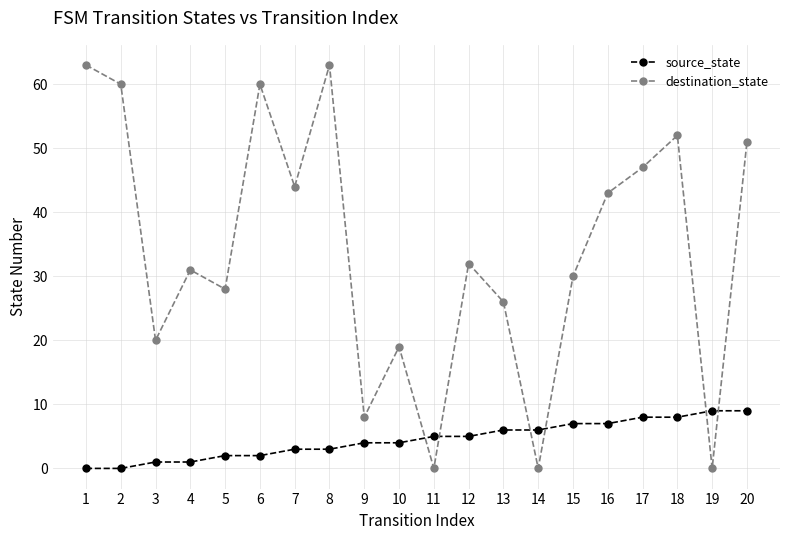

Which series changed the most between 3 and 16?

destination_state